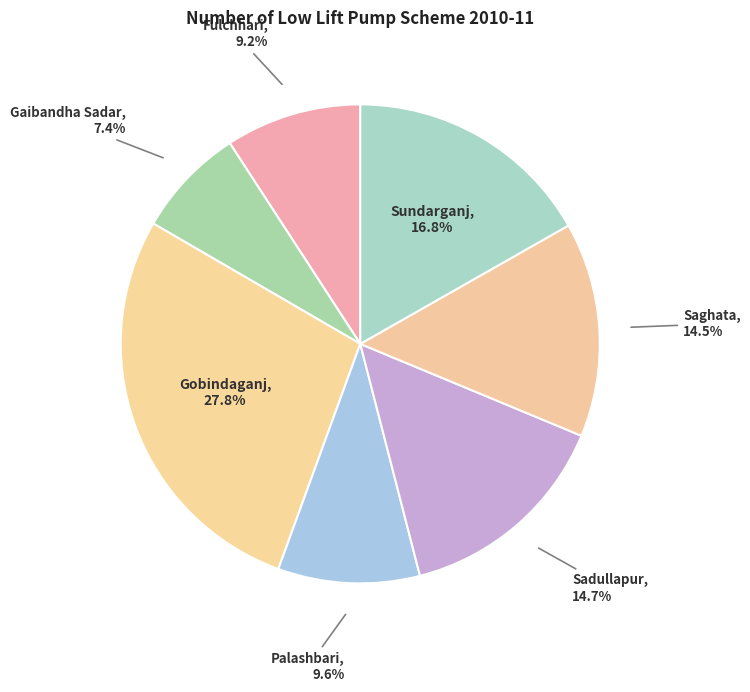

What is the largest slice in the pie chart?

Gobindaganj